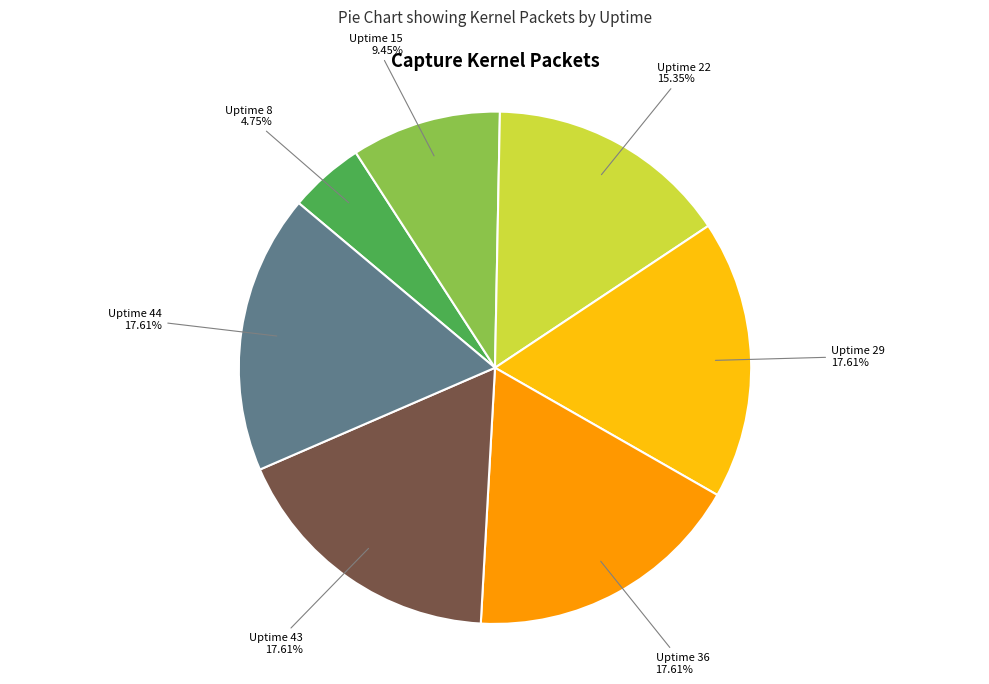

To the nearest percent, what is the difference between the largest and smallest slice percentages?

13%